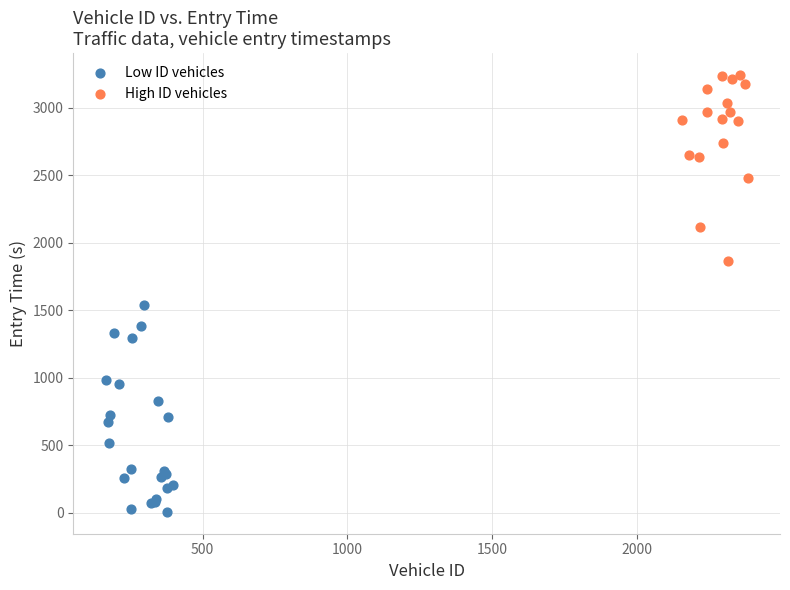

Which series reaches the minimum Y coordinate?

Low ID vehicles